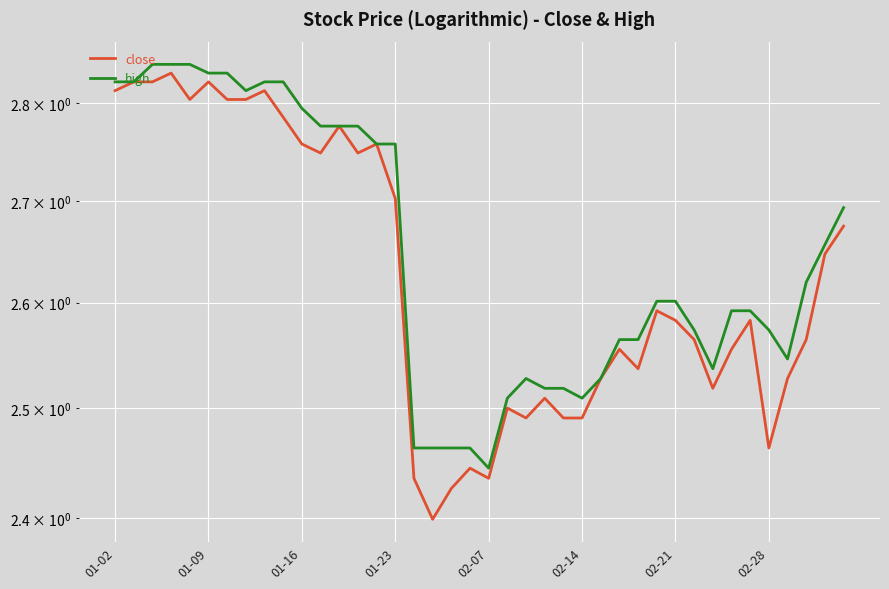

At how many categories does at least one series exceed 2?

40